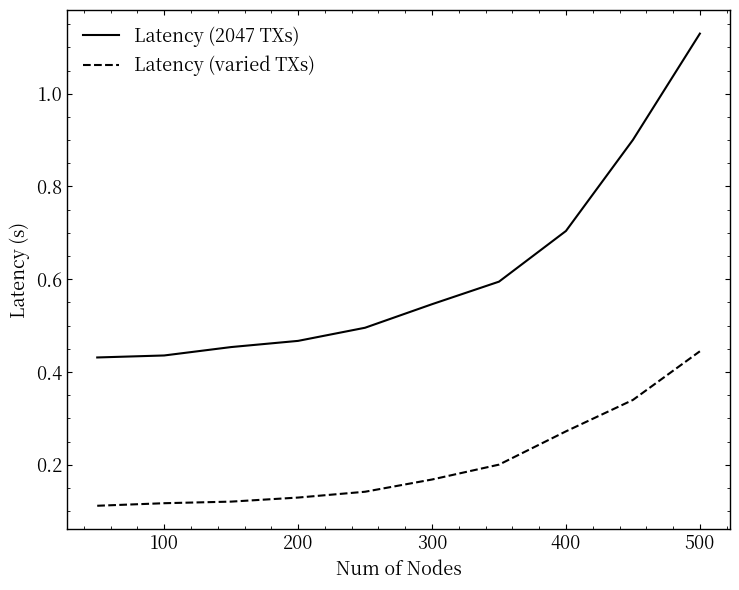

Which series has the widest spread of values?

Latency (2047 TXs)